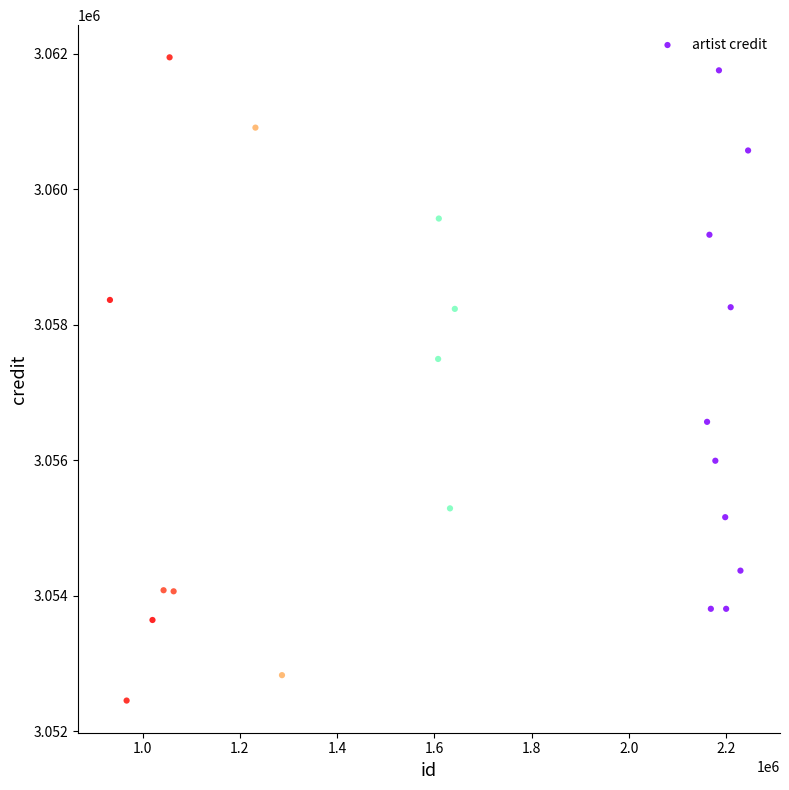

What Y value in the scatter plot is closest to 3057201?

3057496.6